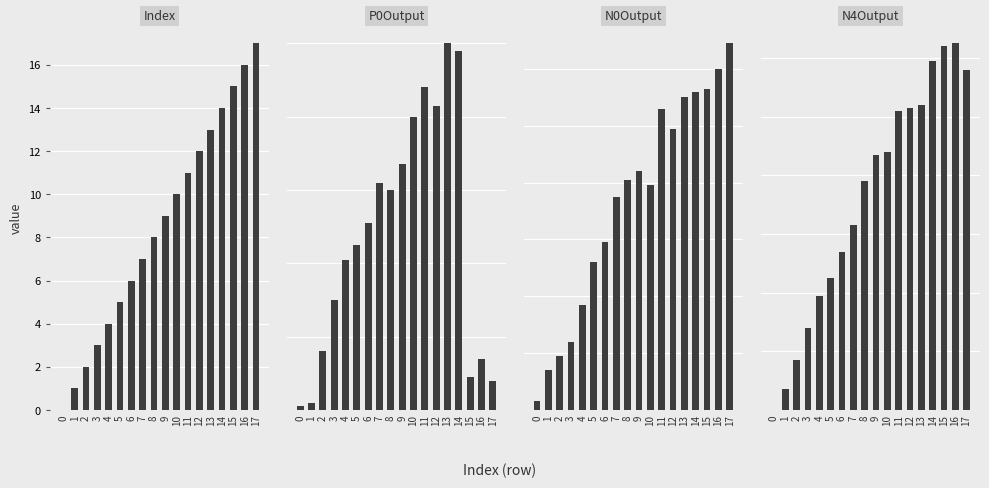

How many distinct data groups are displayed?

4